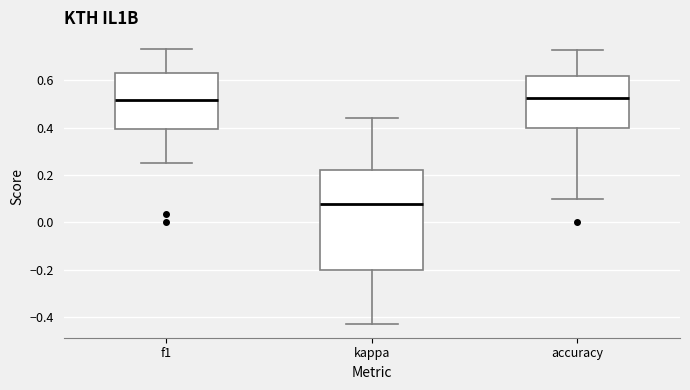

Reading left to right, transcribe this box plot: for each box, give where its median line is, the range the box spans, and where its two whiskers end, as read against the y-axis. The values are not printed on the chart, so give them approximately, as read against the axis.

f1: median 0.52, box 0.40 to 0.62, whiskers 0.26 to 0.74
kappa: median 0.08, box -0.20 to 0.22, whiskers -0.42 to 0.44
accuracy: median 0.52, box 0.40 to 0.62, whiskers 0.10 to 0.72